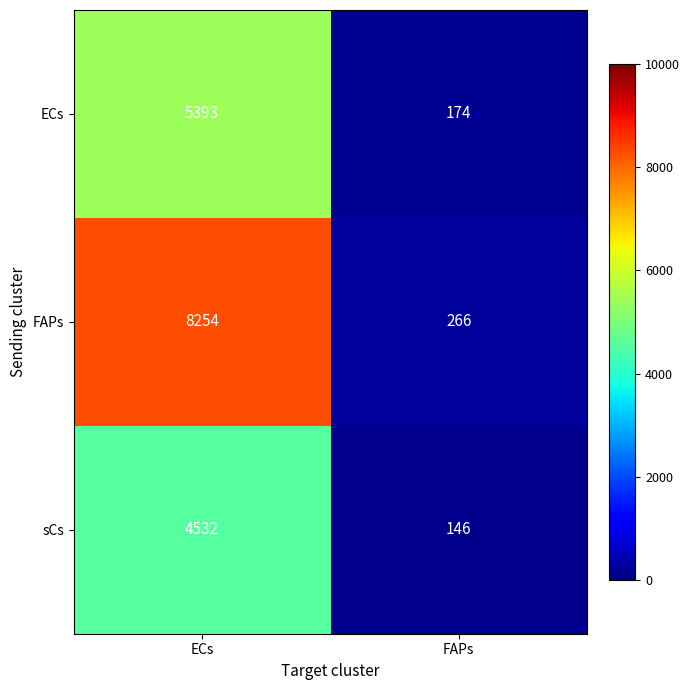

Rank the series by their maximum value, from highest to lowest.

FAPs, ECs, sCs